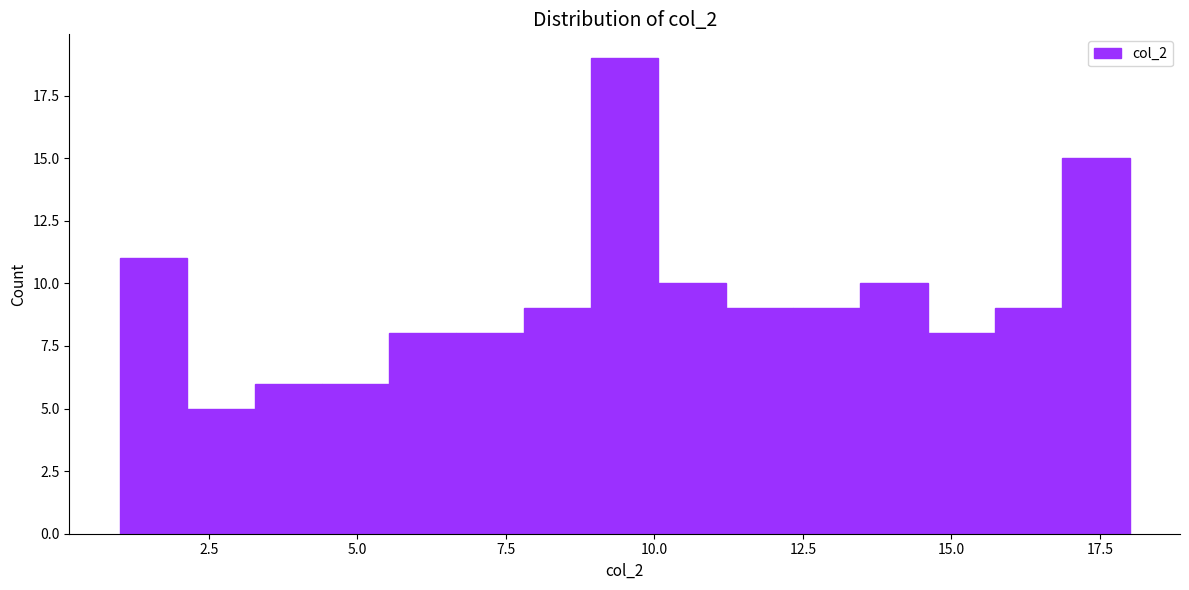

Read against the x-axis, roughly where is the centre of the tallest bar?

9.5